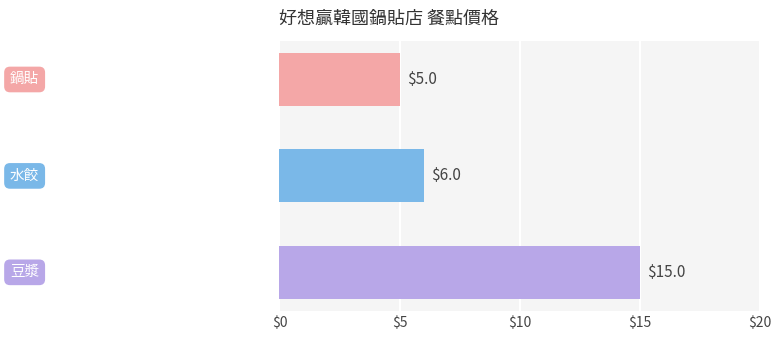

Count the values in the range 5 to 15.

3